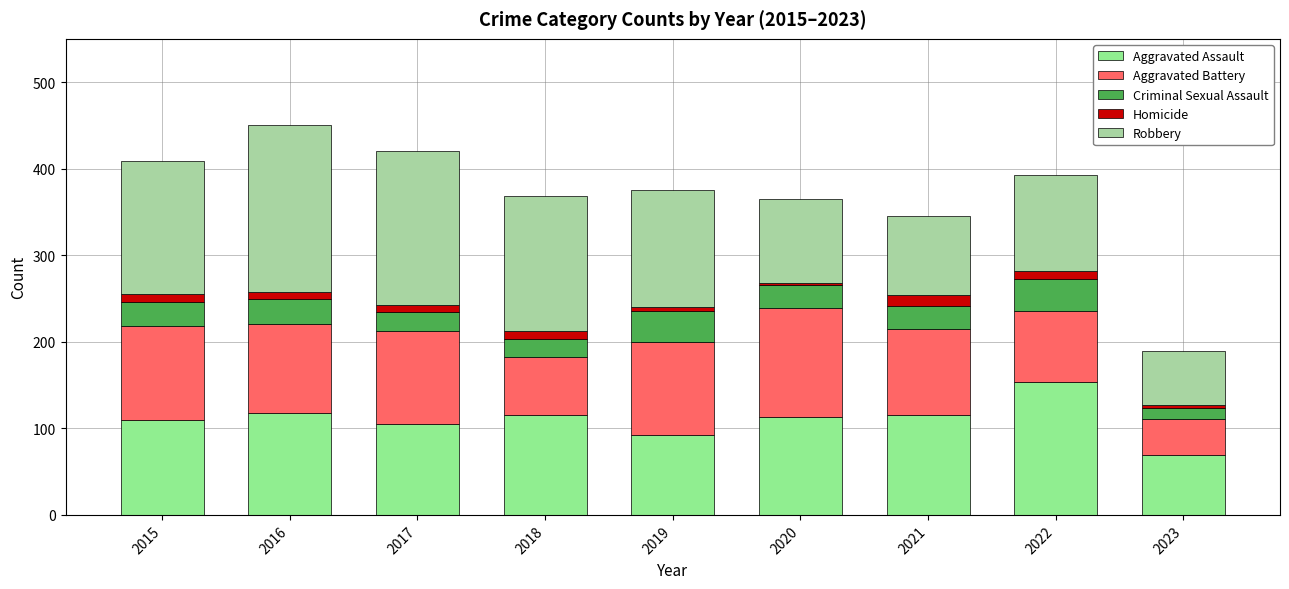

What value does the Aggravated Battery series have at 2023?

42